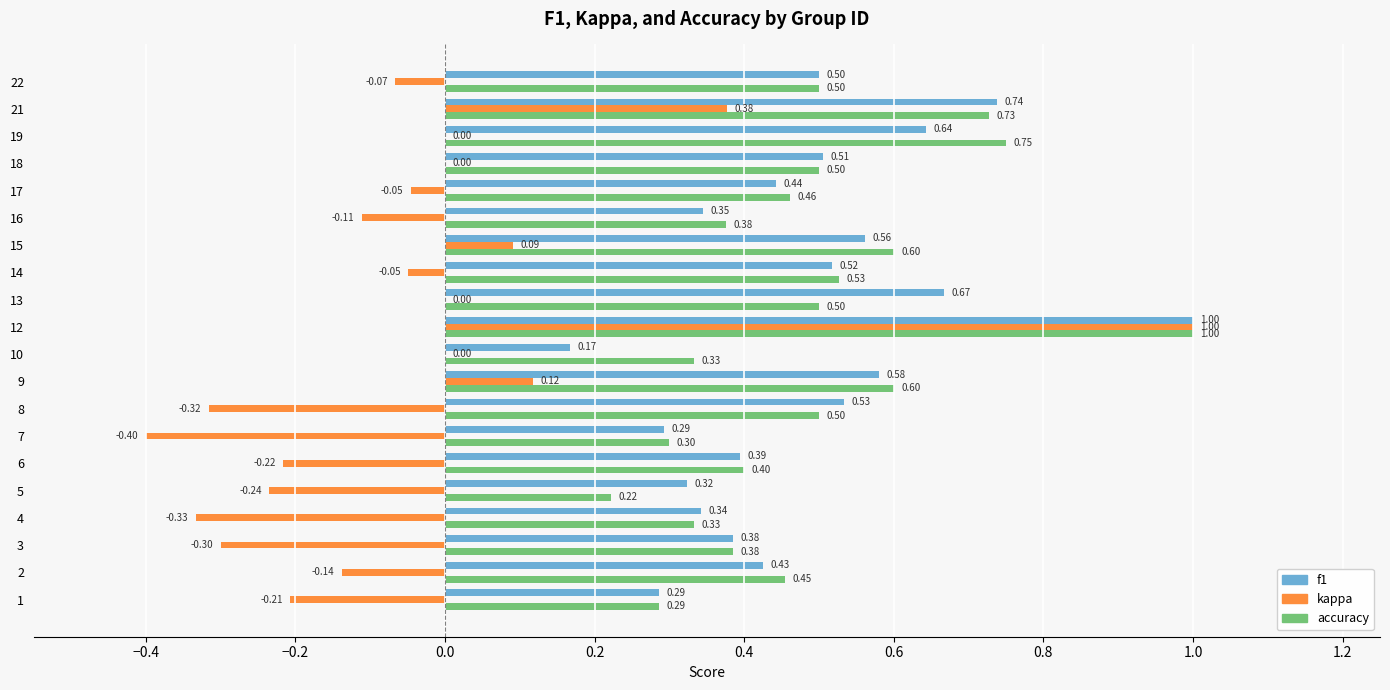

Which series changed the most between 1 and 17?

accuracy